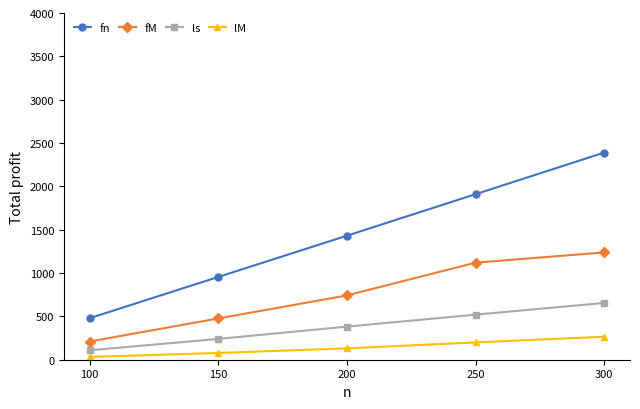

Which category has the lowest value in the ls series?

100